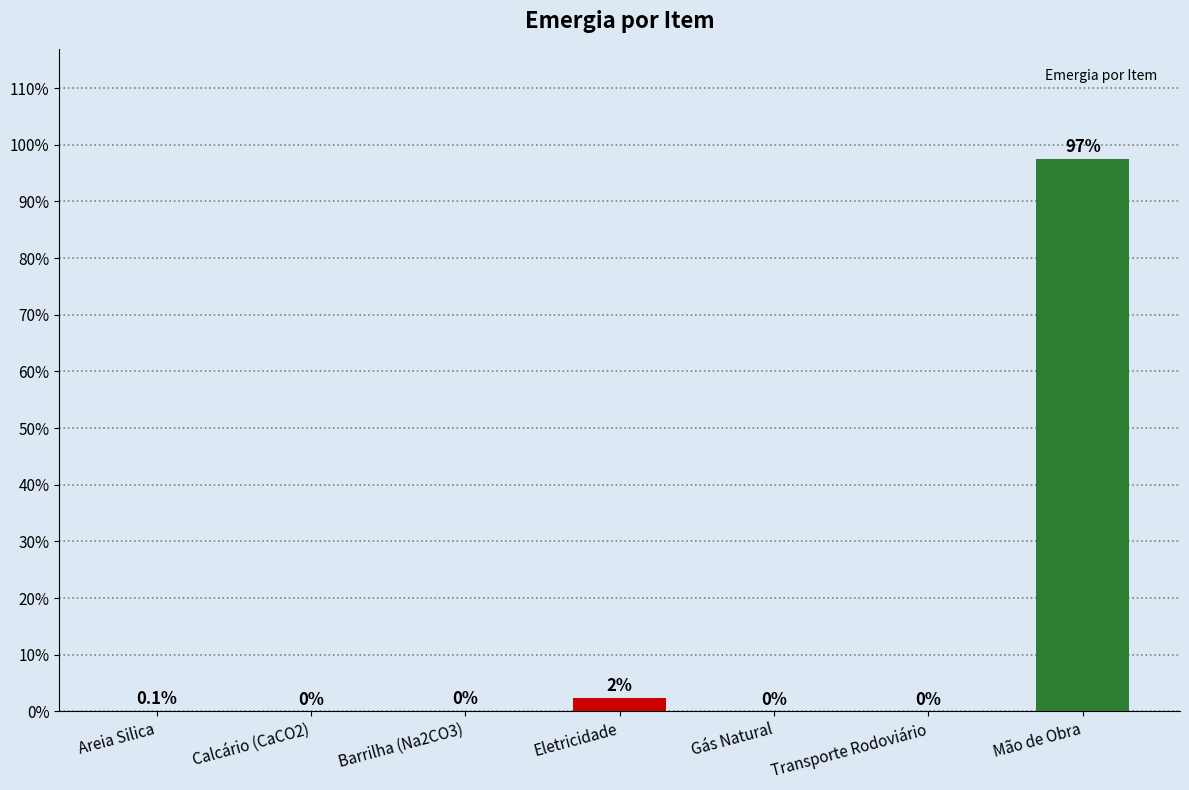

Count the number of data series in this chart.

1